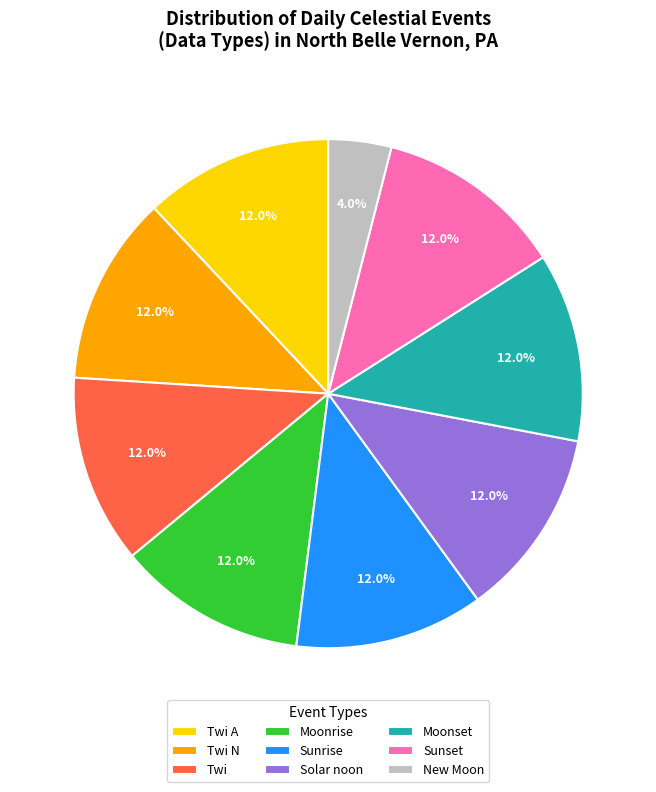

The Moonrise slice represents 7% of the pie. True or false?

False